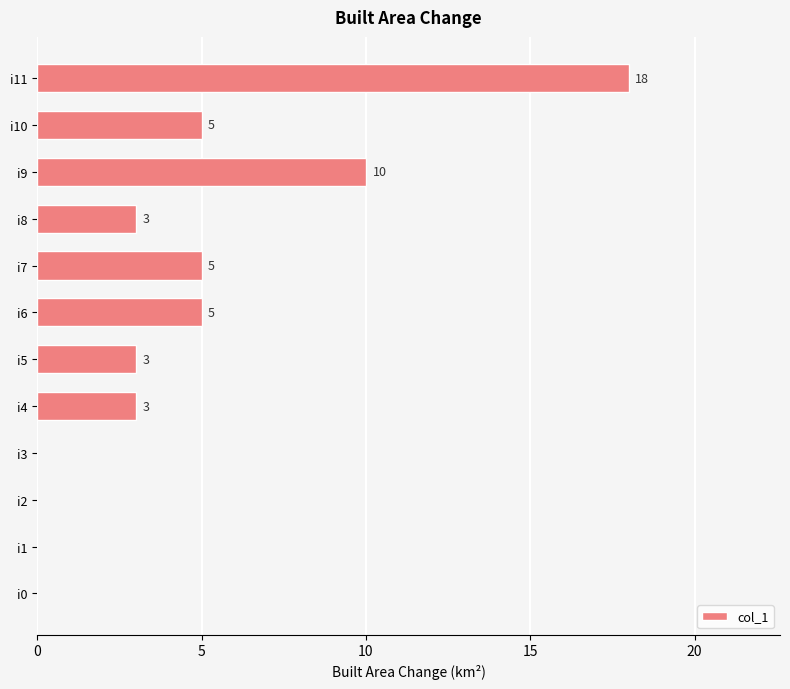

How many values are between 0 and 5?

10